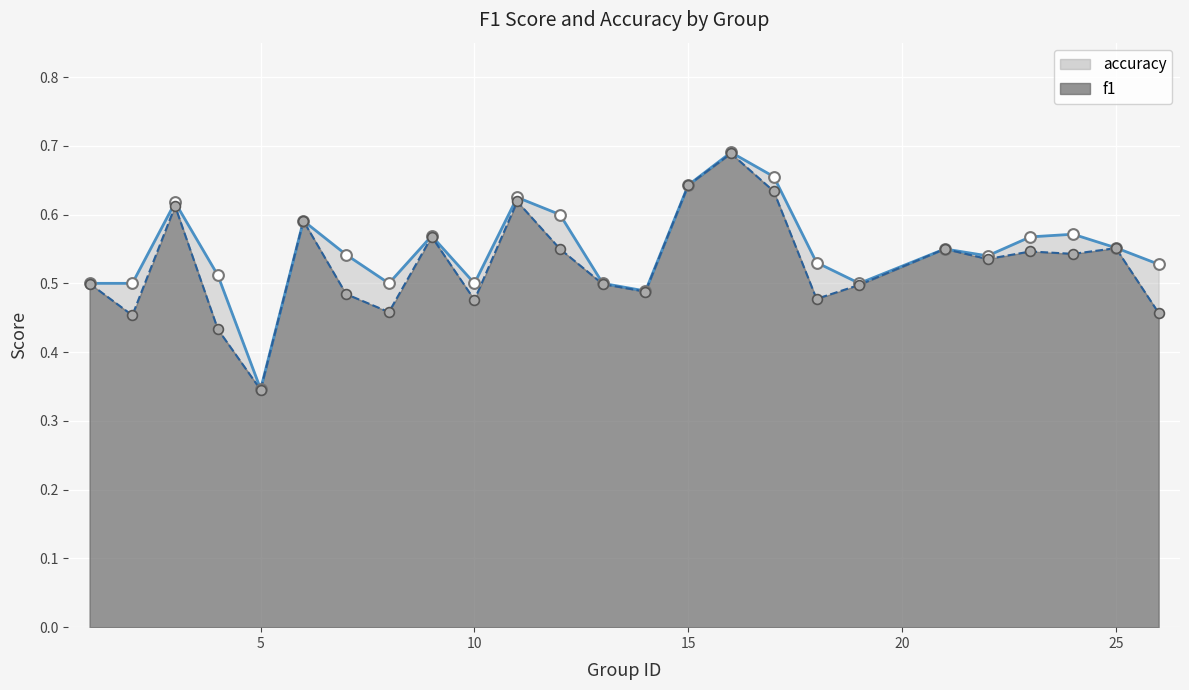

Which series has the largest Y range (max minus min)?

accuracy